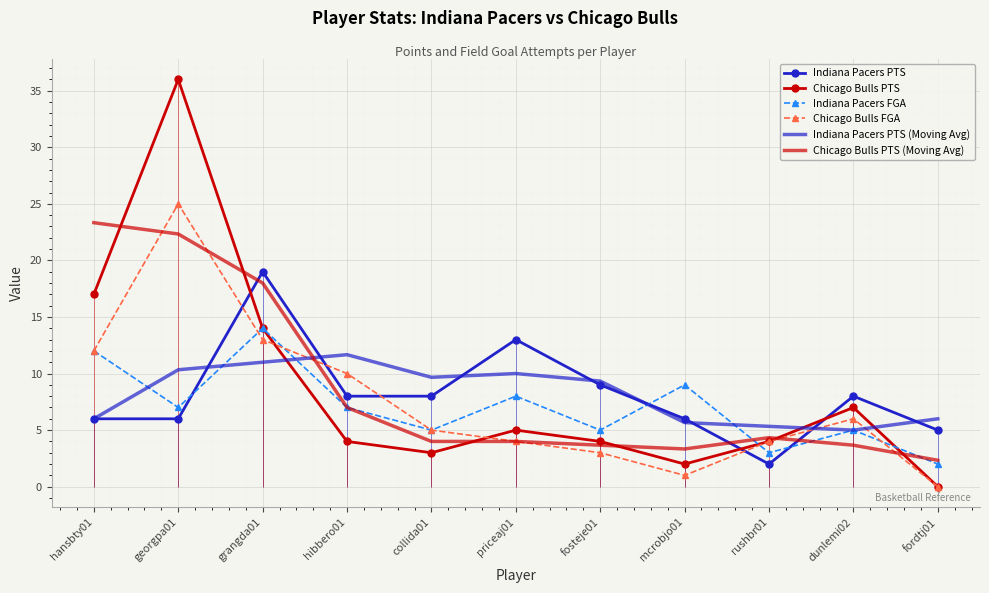

At which label is Indiana Pacers PTS (Moving Avg) closest to 8?

fosteje01